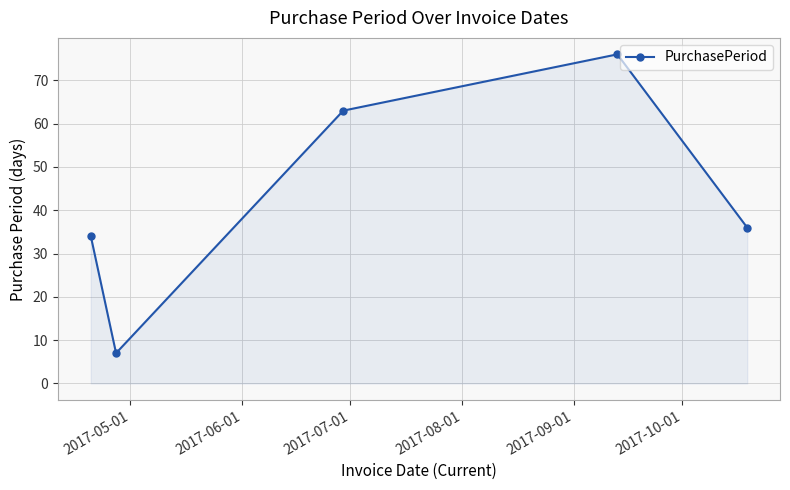

What is the smallest value displayed?

7